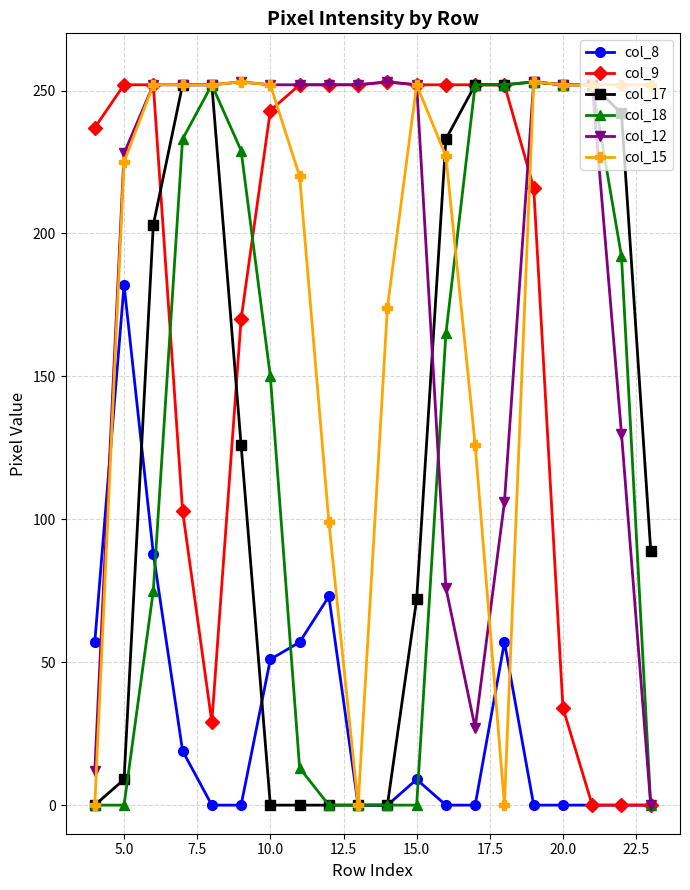

True or false: col_8 has more than 1 interior local peaks.

True